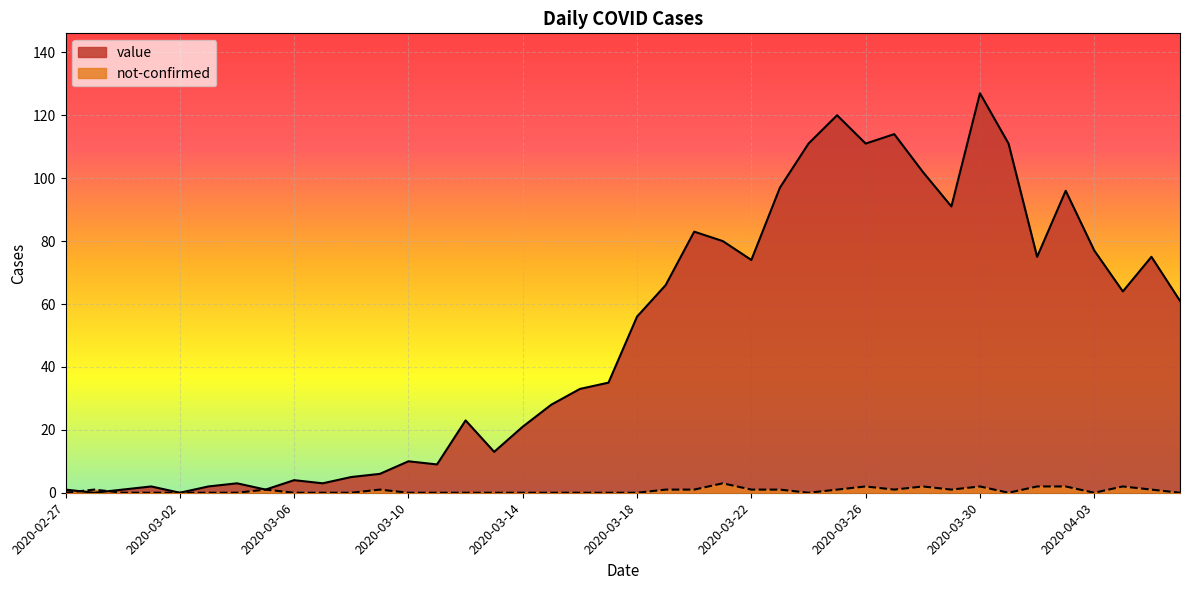

How many data points in value are above 56?

19